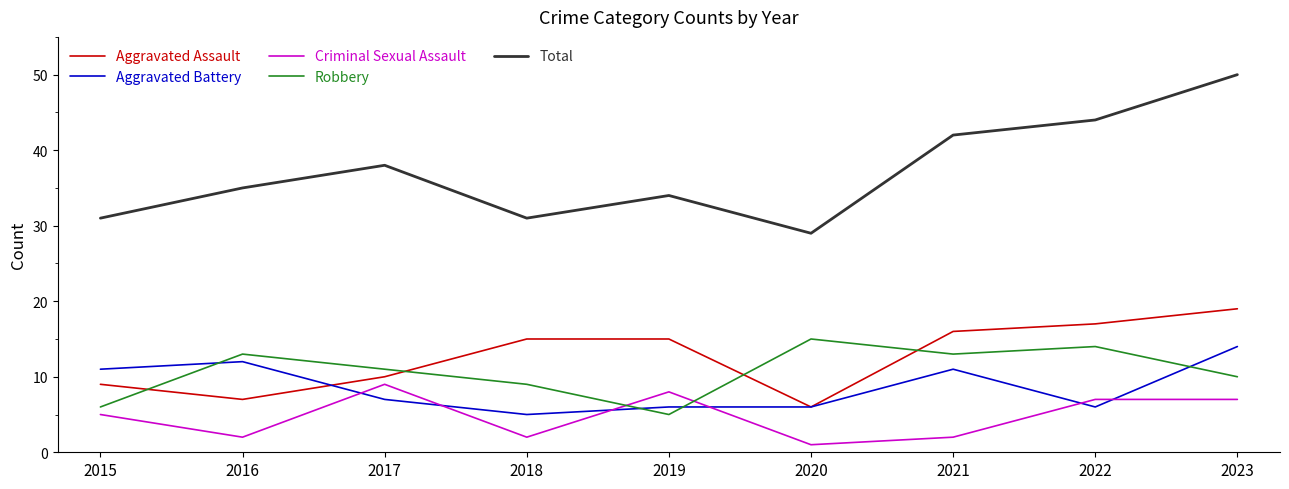

Reading left to right, transcribe all the data shown in this chart.

Aggravated Assault: 9	7	10	15	15	6	16	17	19
Aggravated Battery: 11	12	7	5	6	6	11	6	14
Criminal Sexual Assault: 5	2	9	2	8	1	2	7	7
Robbery: 6	13	11	9	5	15	13	14	10
Total: 31	35	38	31	34	29	42	44	50